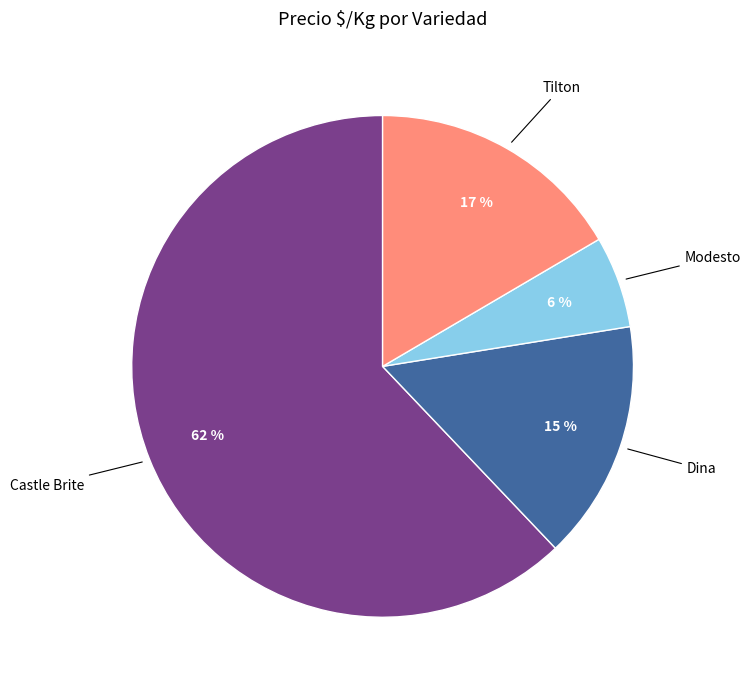

To the nearest percent, what is the average slice percentage?

25%